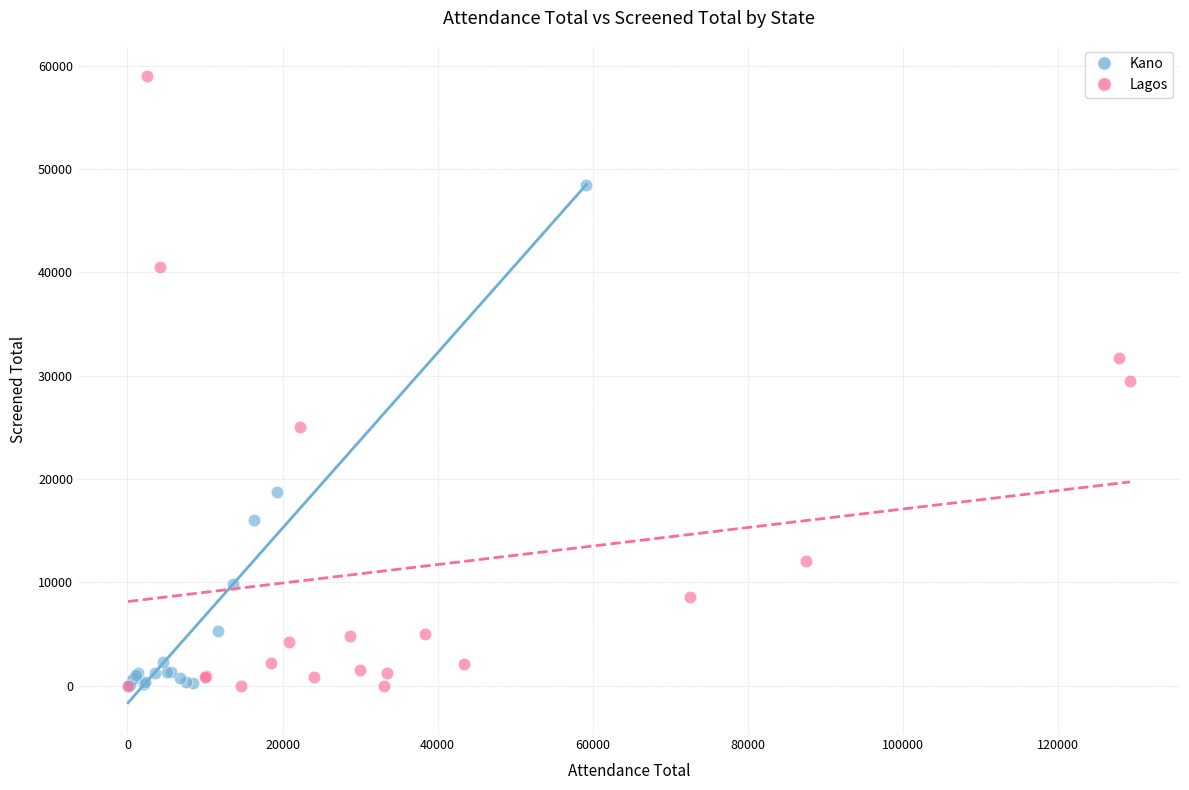

What are all the series names shown in the legend?

Kano, Lagos